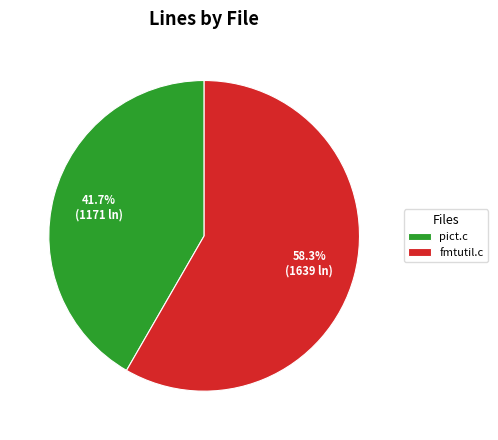

True or false: fmtutil.c accounts for 50% of the total.

False